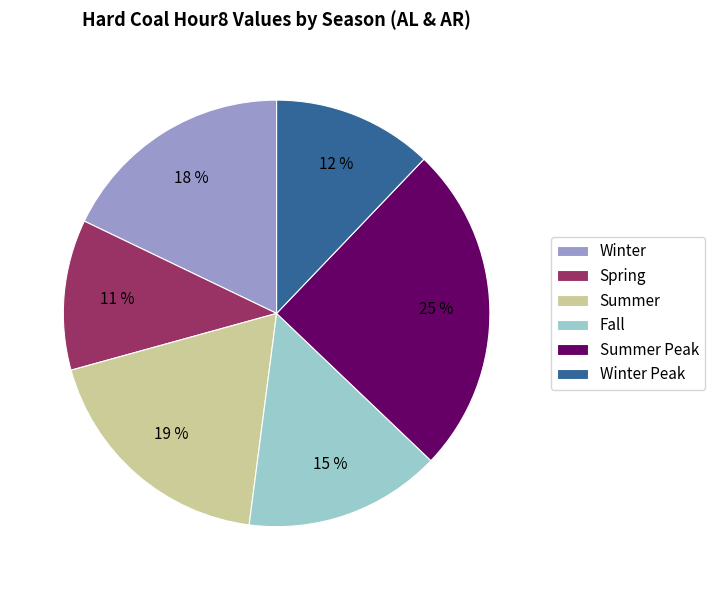

To the nearest percent, what is the combined percentage of Fall and Winter Peak?

27%